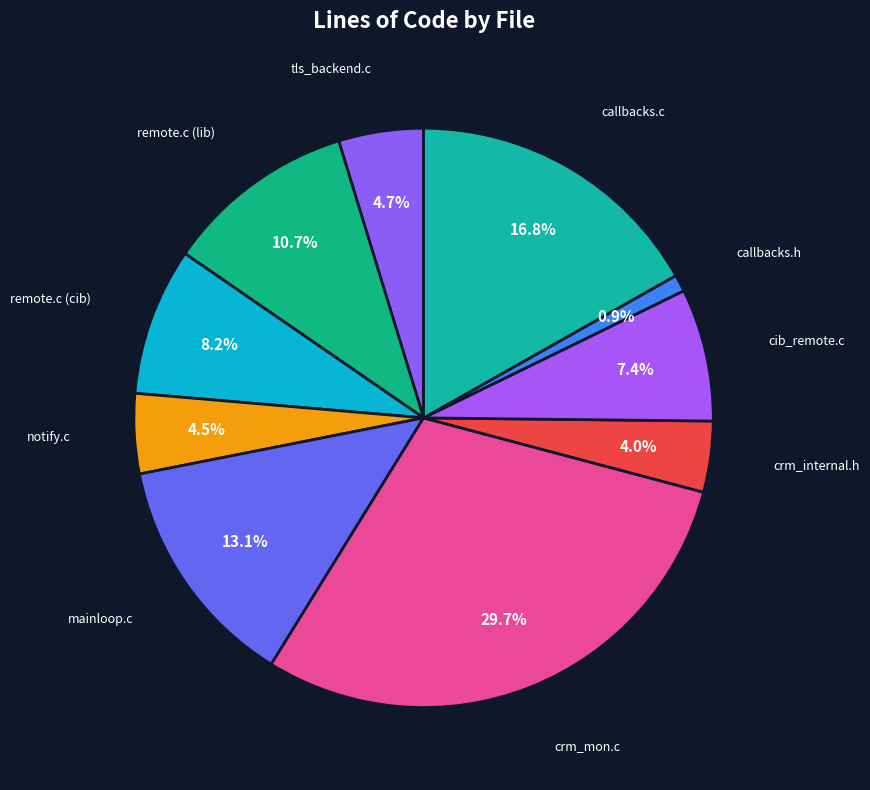

How many segments does this pie chart have?

10